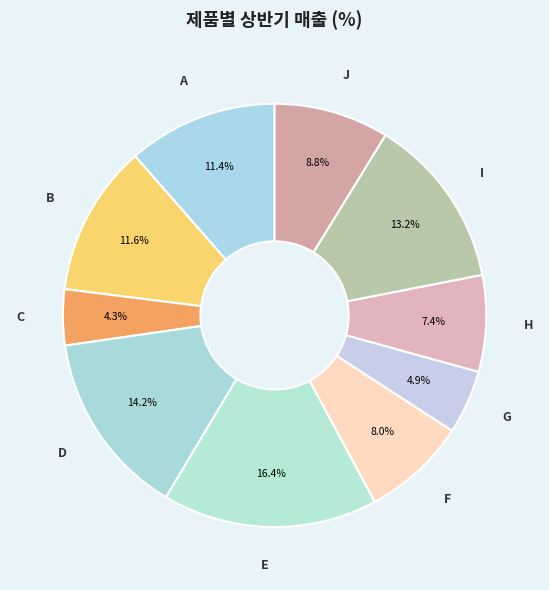

How many segments does this pie chart have?

10